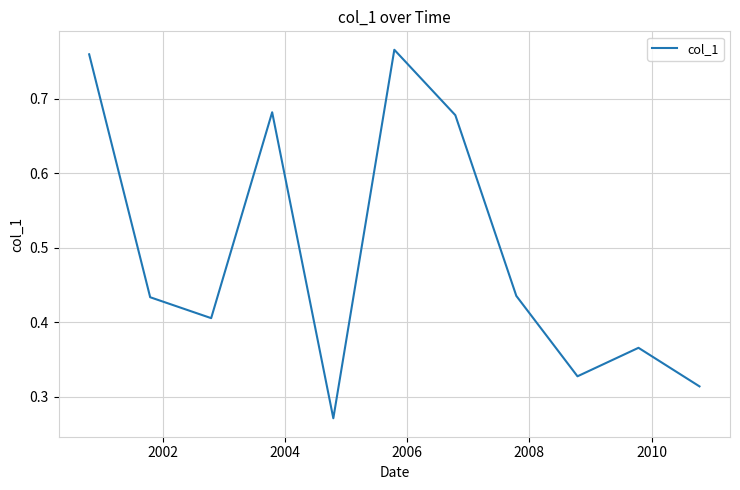

What is the difference between the maximum and minimum values?

0.5